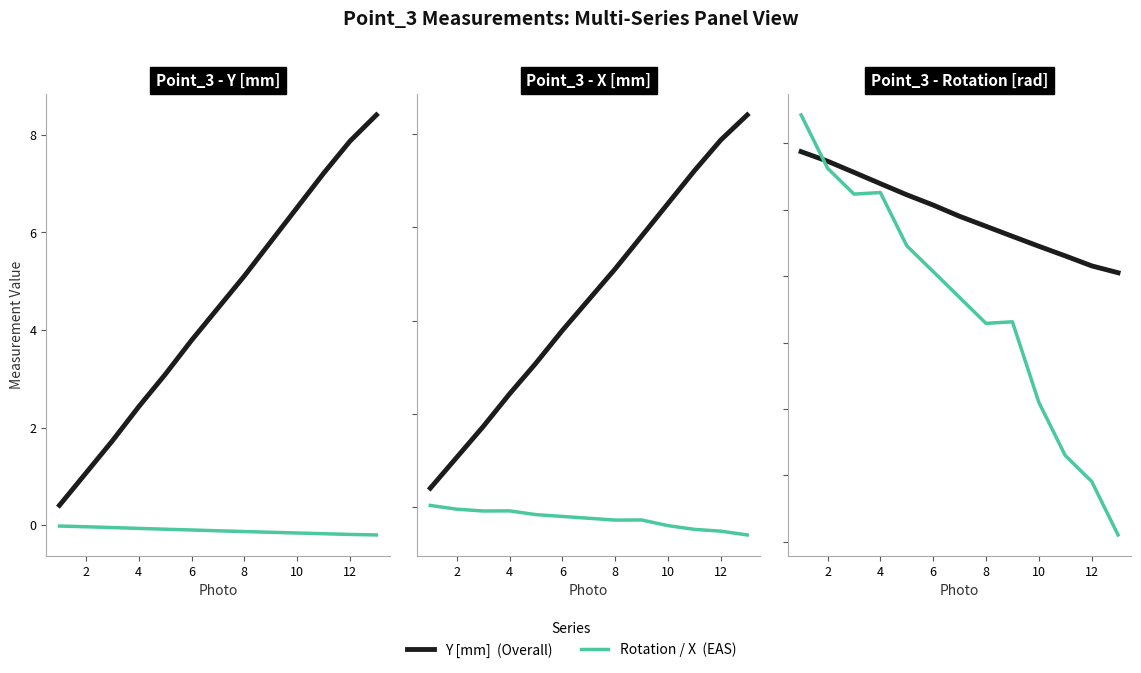

The value of Point_3 - Rotation [rad] at 4 is -0.1. True or false?

False